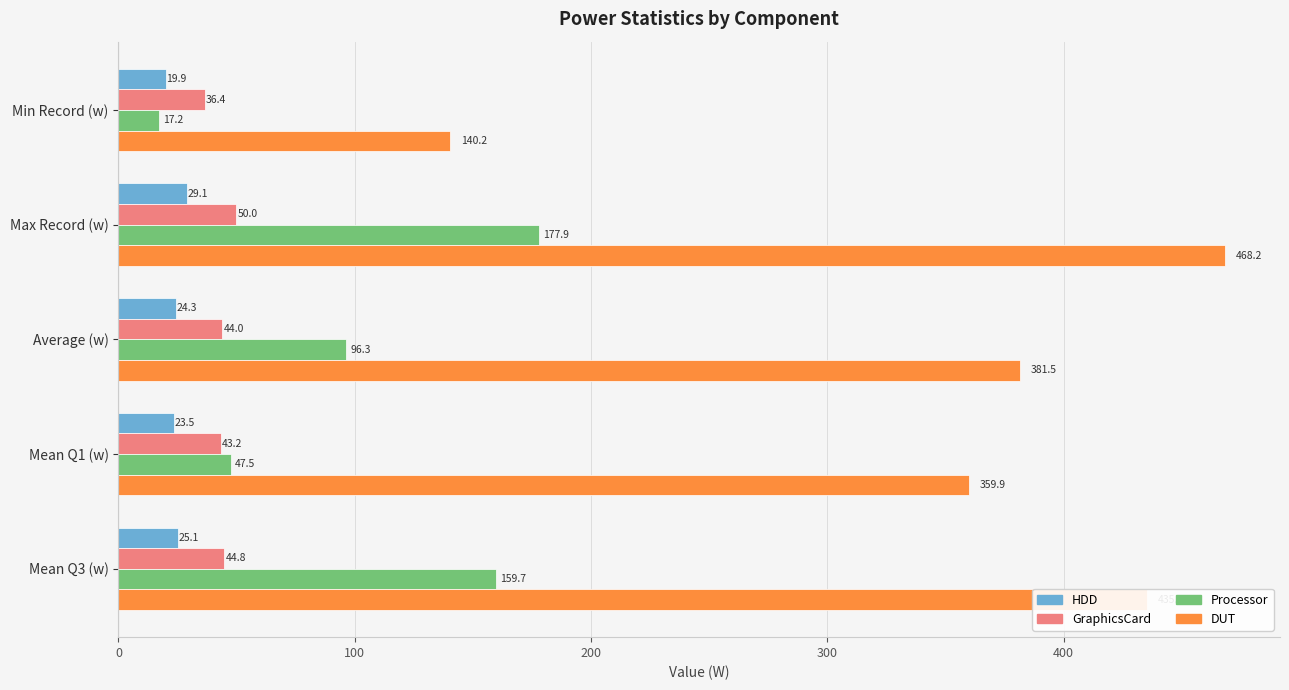

At how many categories does at least one series exceed 106?

5